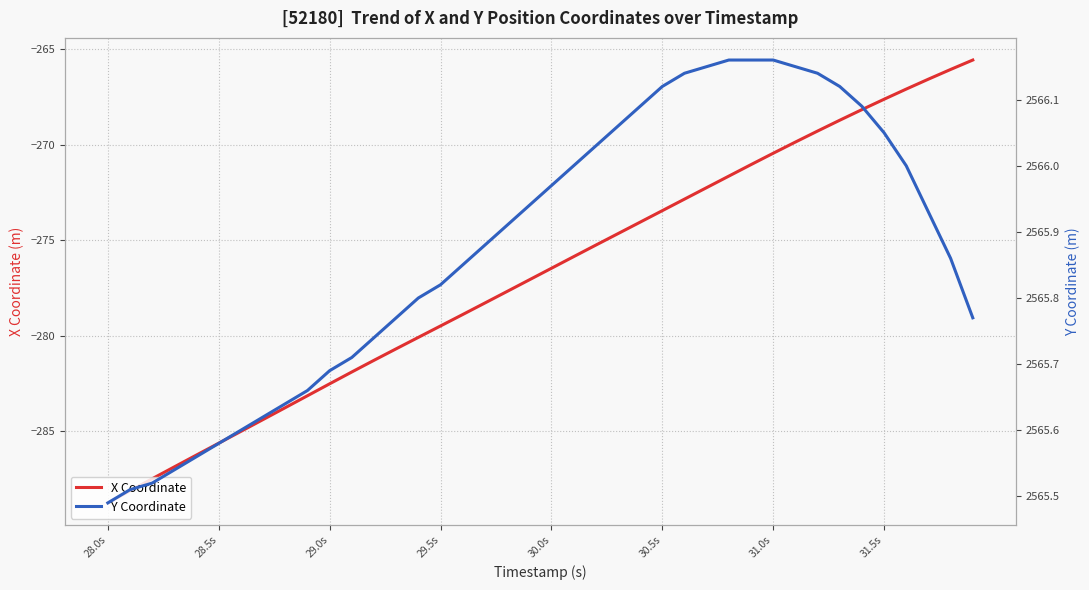

True or false: Y Coordinate and X Coordinate intersect in this chart.

False